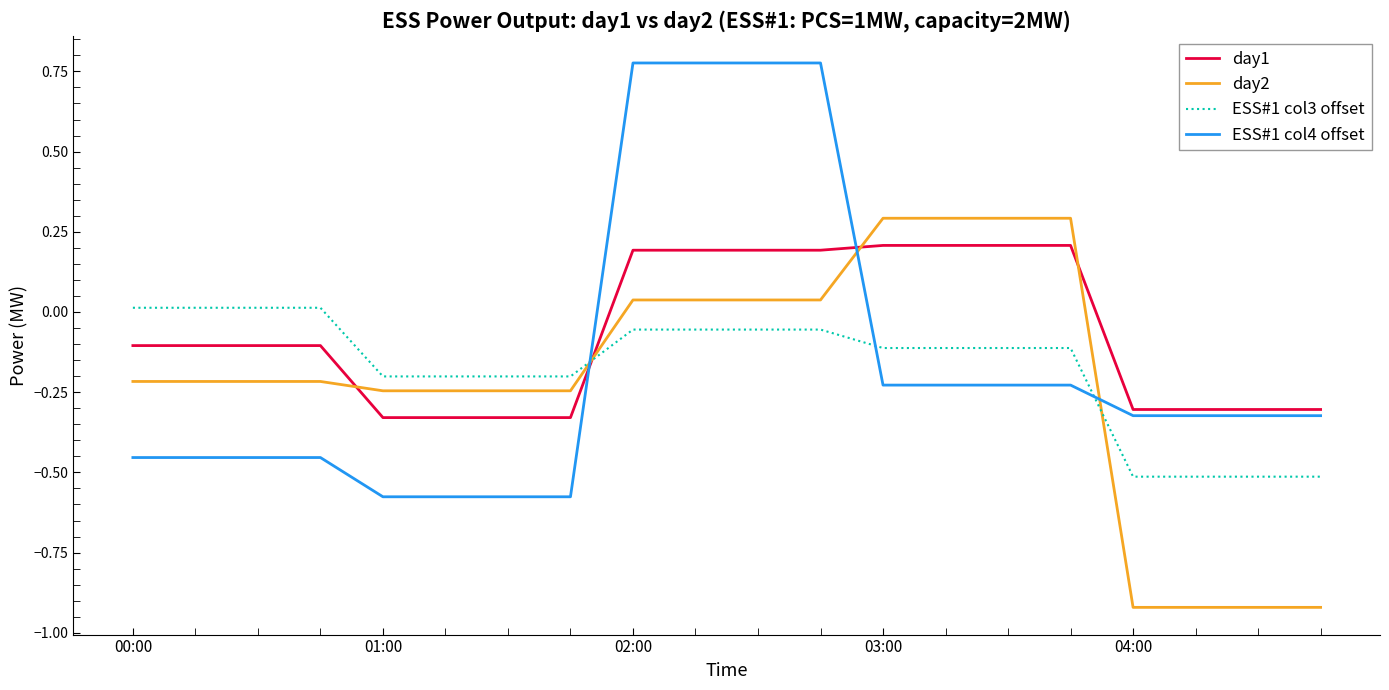

At how many categories does at least one series exceed 0?

12